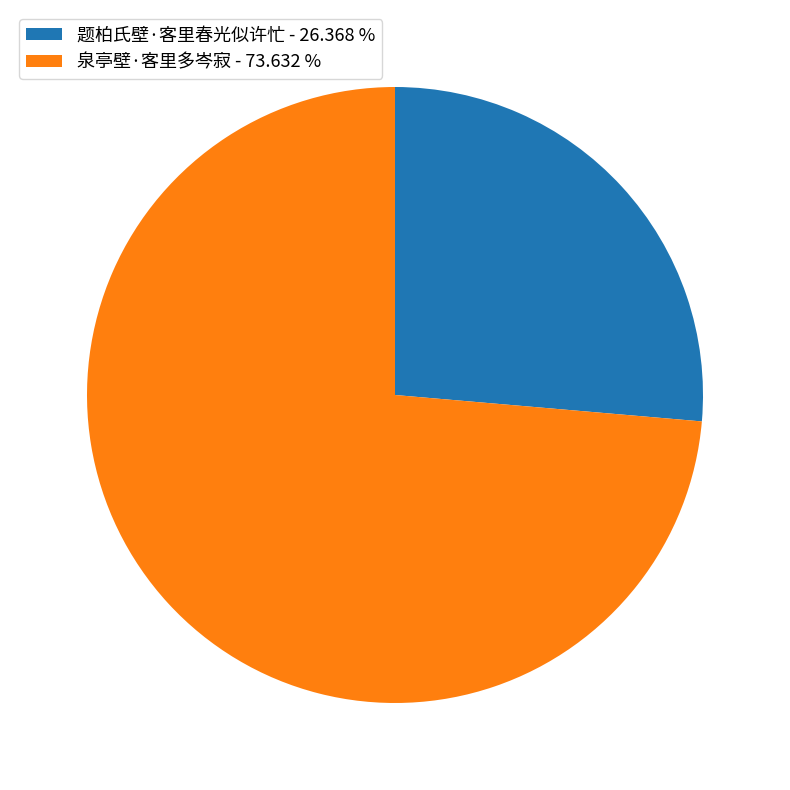

Is the sum of 题柏氏壁·客里春光似许忙 - 26.368 % and 泉亭壁·客里多岑寂 - 73.632 % greater than half?

Yes